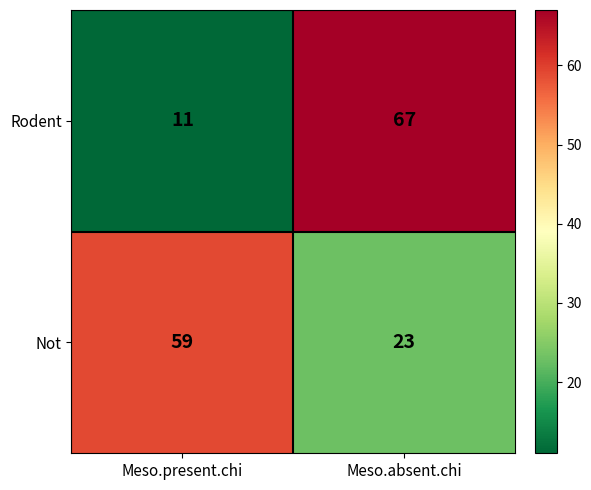

Which label corresponds to the largest value in the chart?

Meso.absent.chi